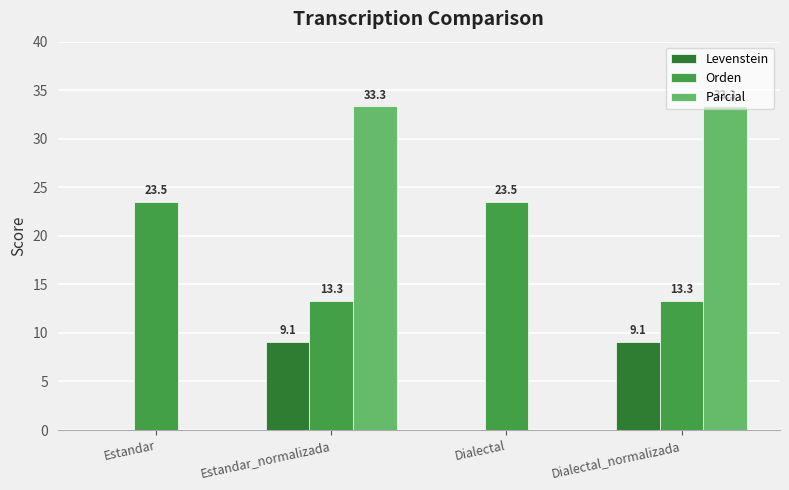

Reading right to left, list all the values displayed in this chart.

Levenstein: Dialectal_normalizada=9.1	Dialectal=0.0	Estandar_normalizada=9.1	Estandar=0.0
Orden: Dialectal_normalizada=13.3	Dialectal=23.5	Estandar_normalizada=13.3	Estandar=23.5
Parcial: Dialectal_normalizada=33.3	Dialectal=0.0	Estandar_normalizada=33.3	Estandar=0.0